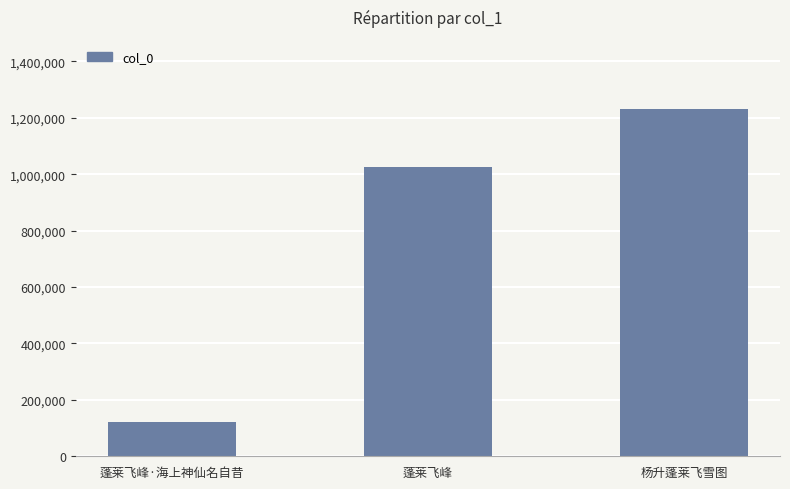

The value at 杨升蓬莱飞雪图 is 497095. True or false?

False